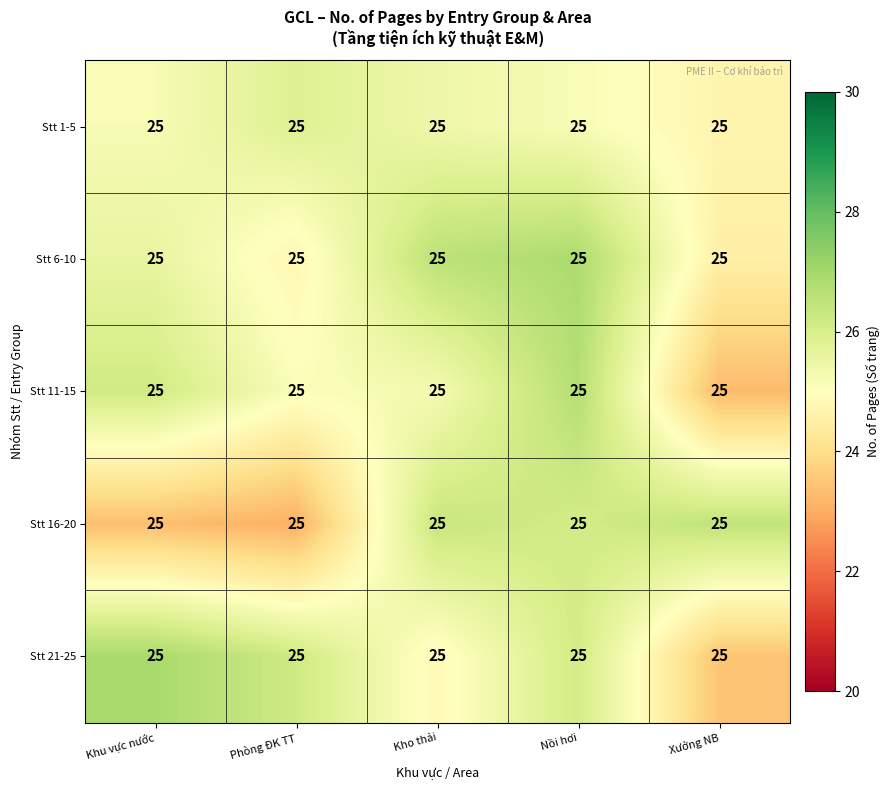

Which series has the largest range (max minus min)?

Stt 21-25